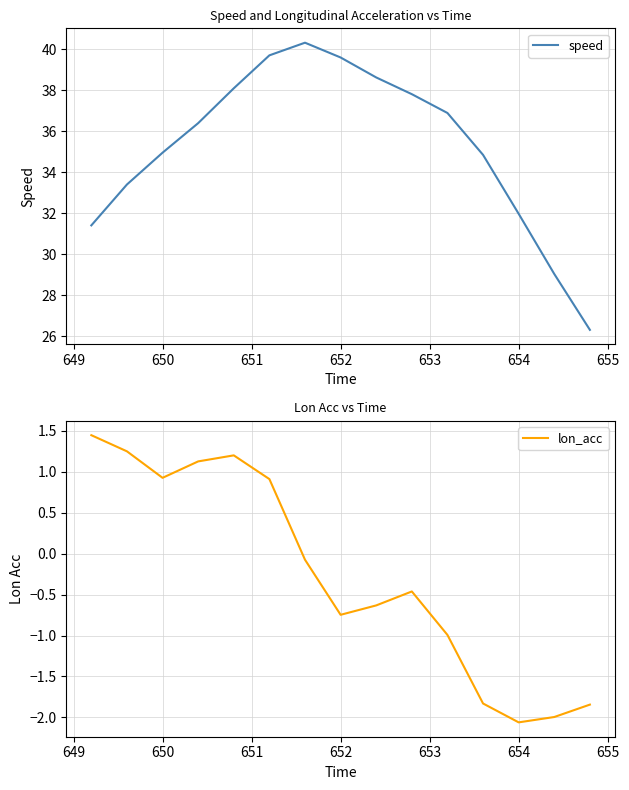

How many data points does each series have?

15